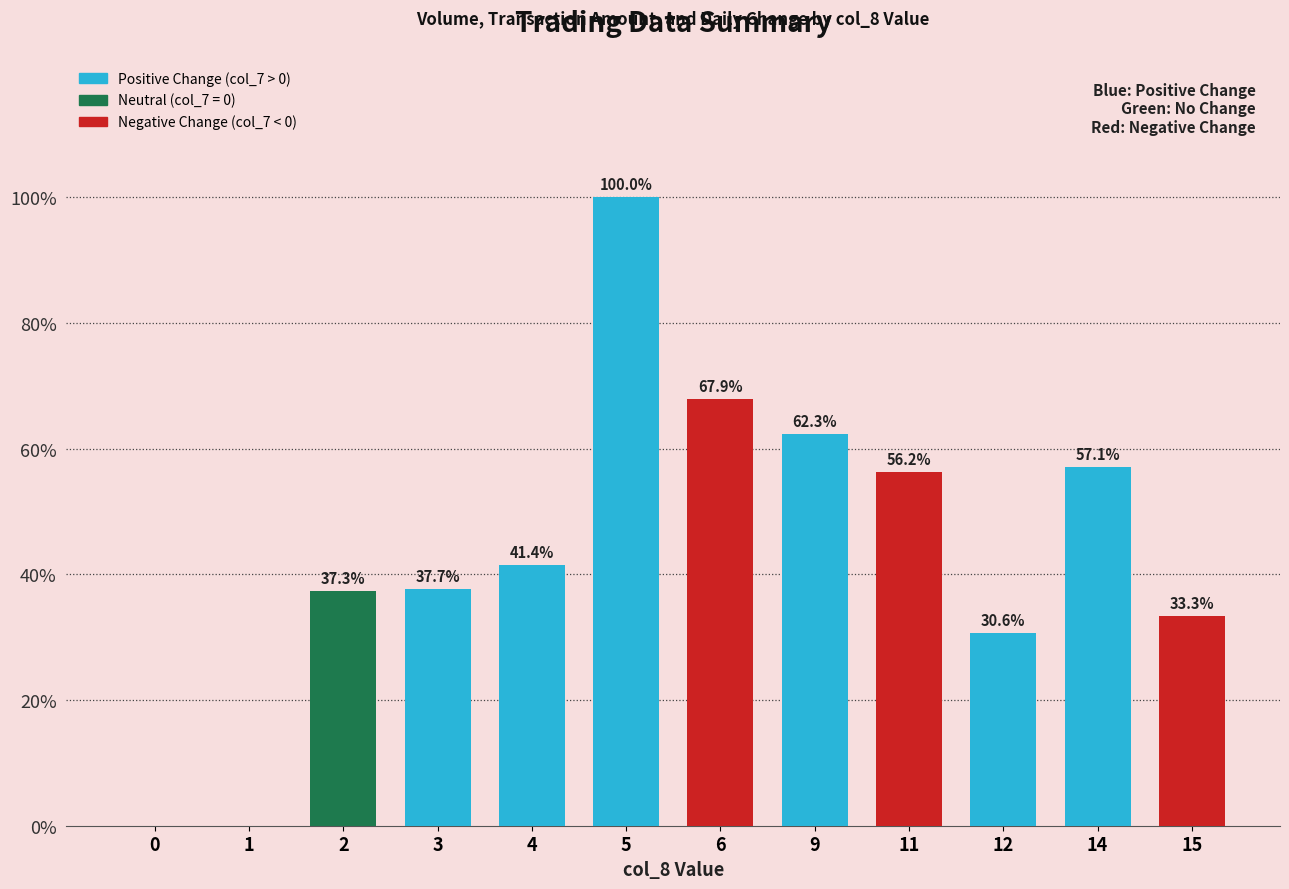

What is the difference between the values at 12 and 2?

6.7